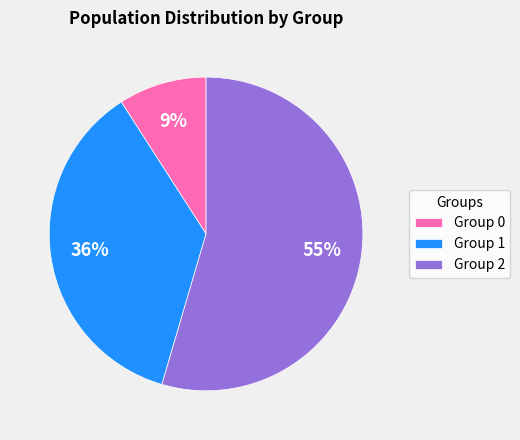

To the nearest percent, what is the combined percentage of Group 1 and Group 0?

45%